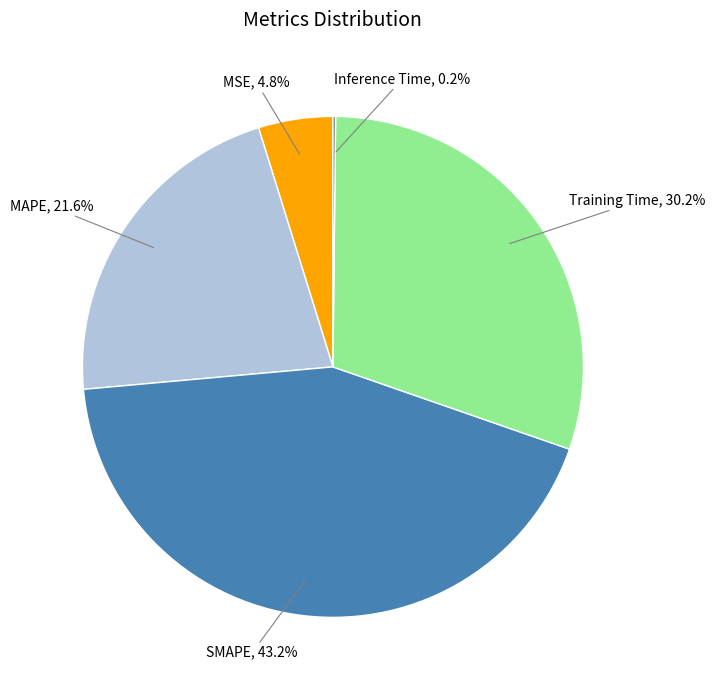

What is the ratio of the value at SMAPE to the value at MAPE?

2.0